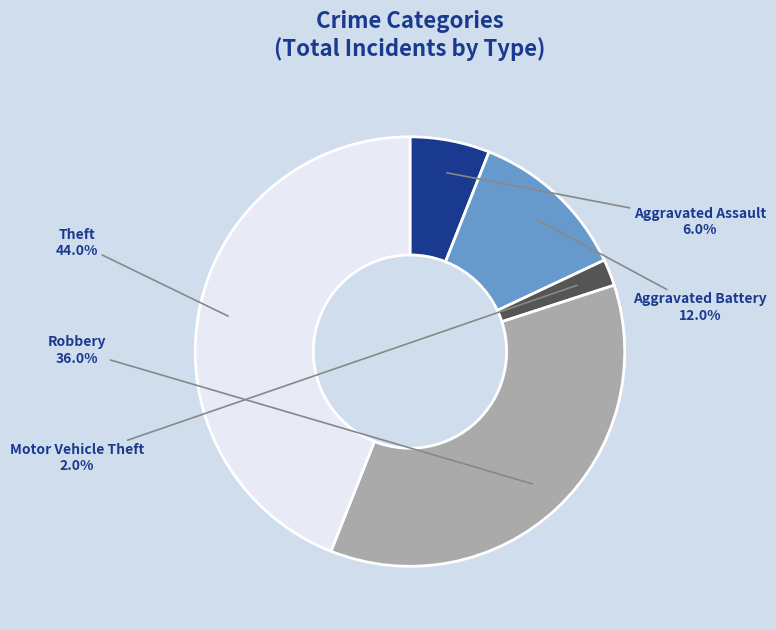

How many segments does this pie chart have?

5